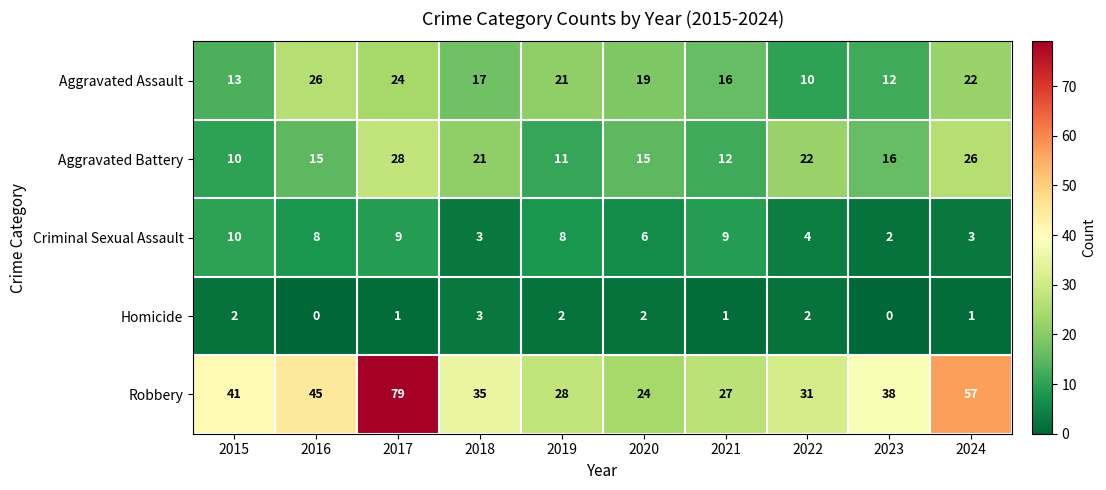

What is the total value across all series at 2016?

94